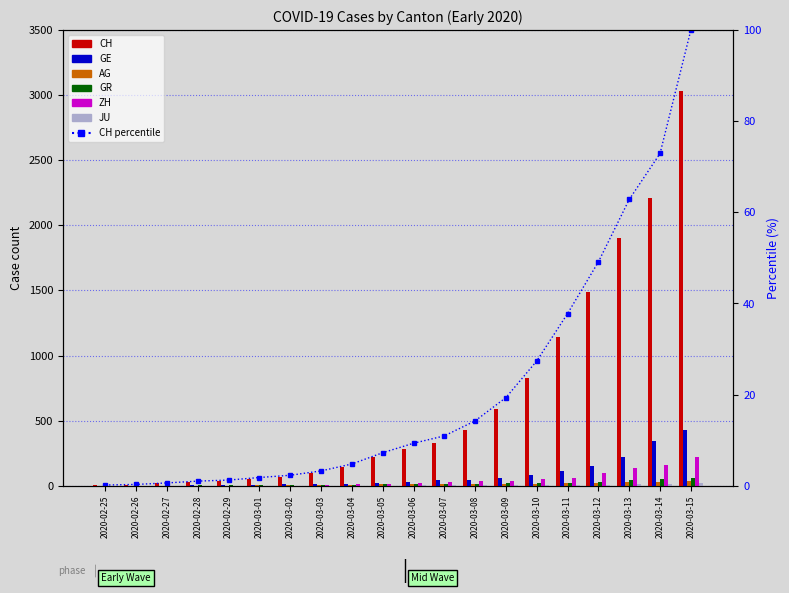

Where is ZH nearest to the value 109?

2020-03-12